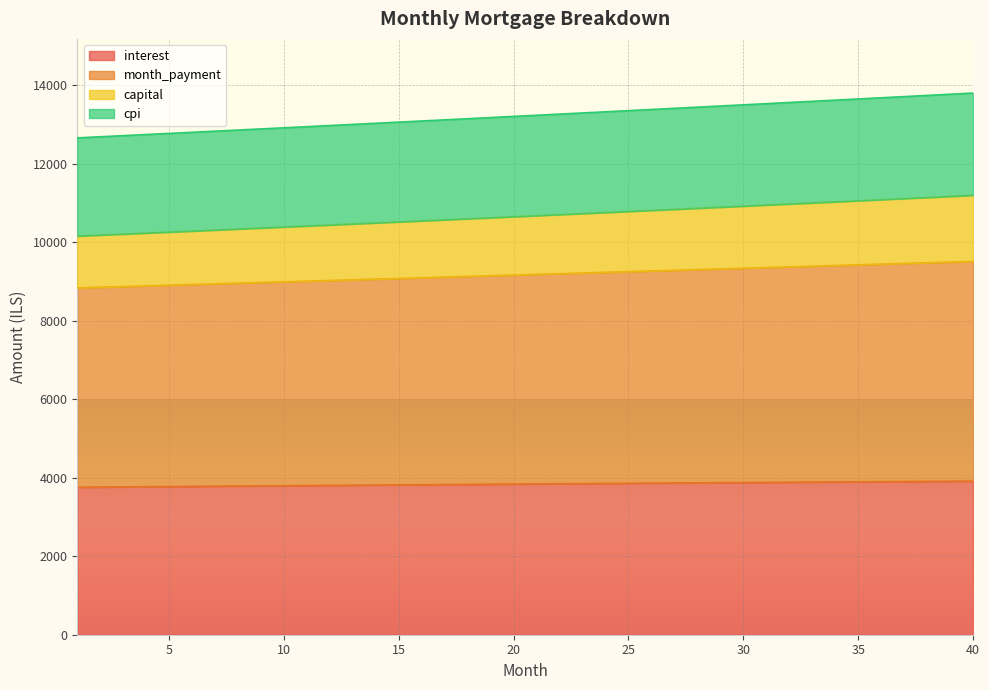

What is the difference between the interest values at 23 and 13?

40.7